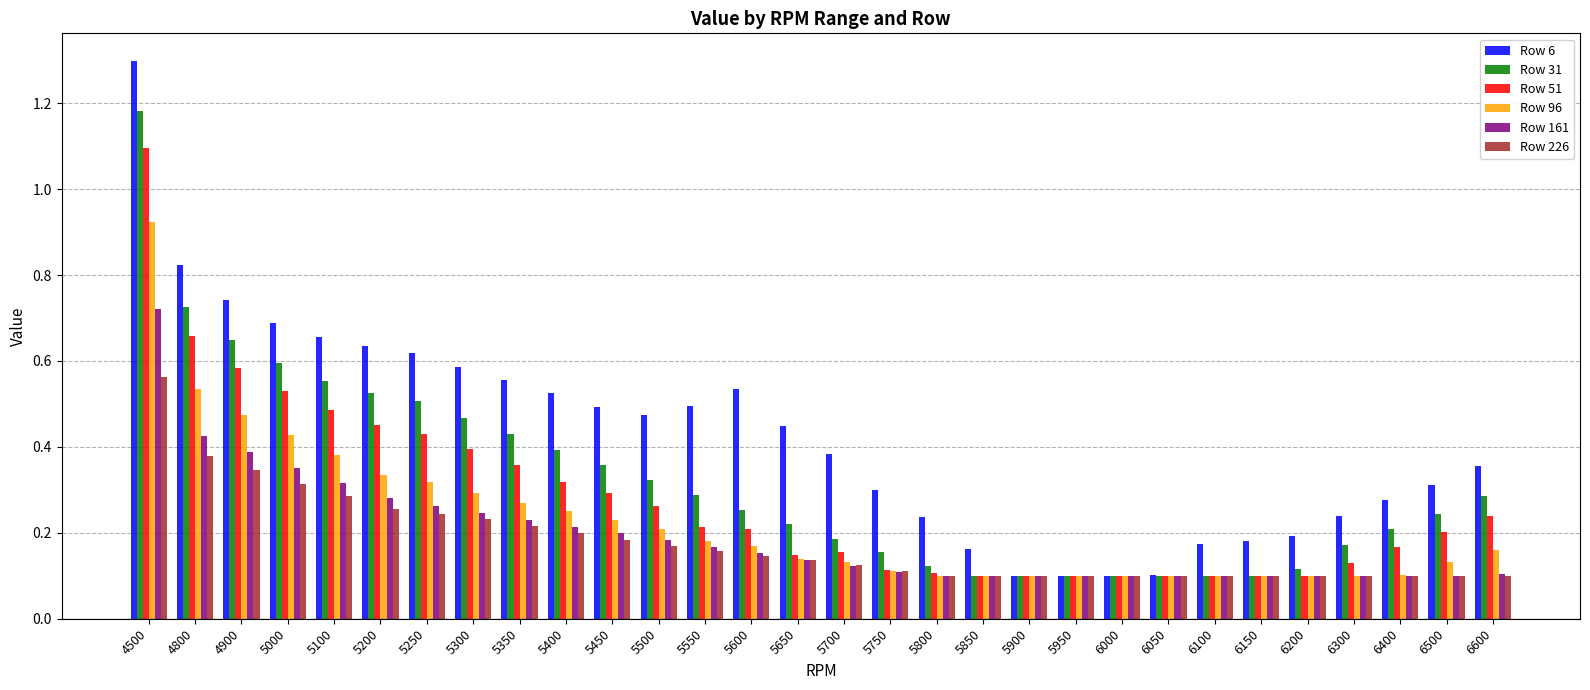

Count the Row 161 values in the range 0 to 1.

30